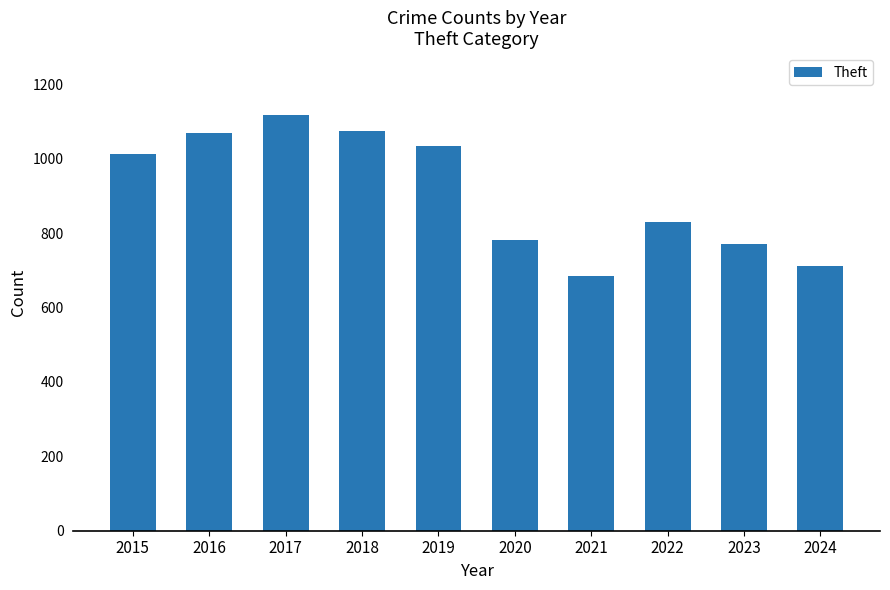

What is the minimum value shown in the chart?

684